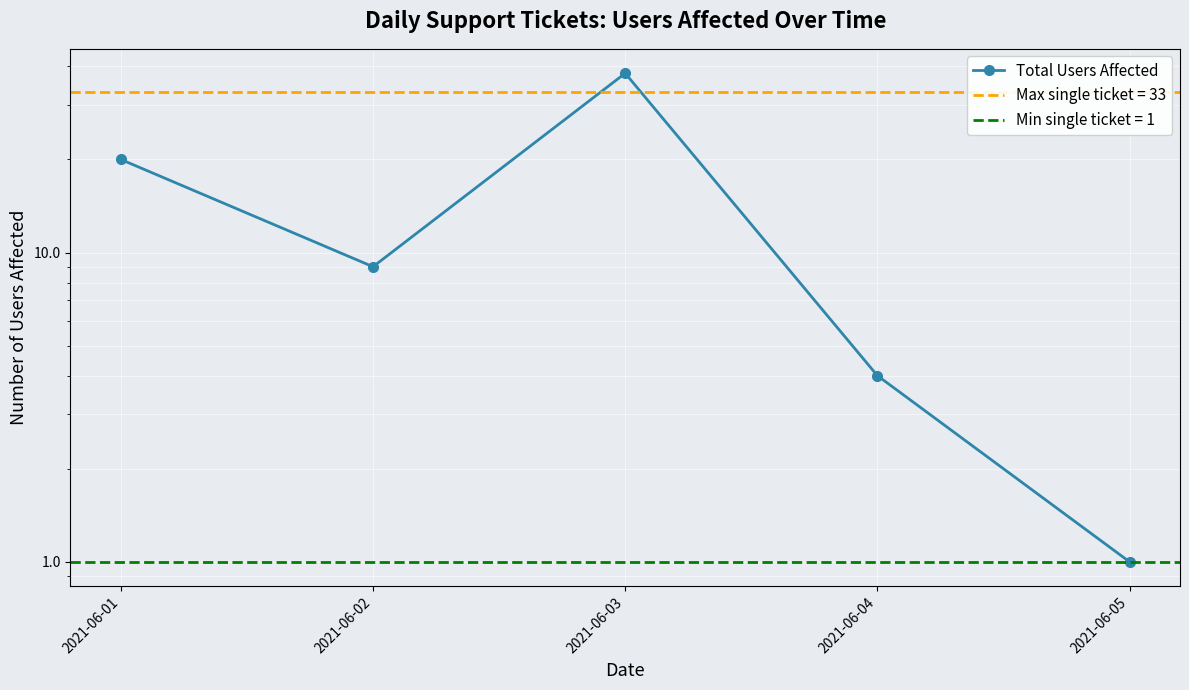

How many lines are shown in the chart?

1